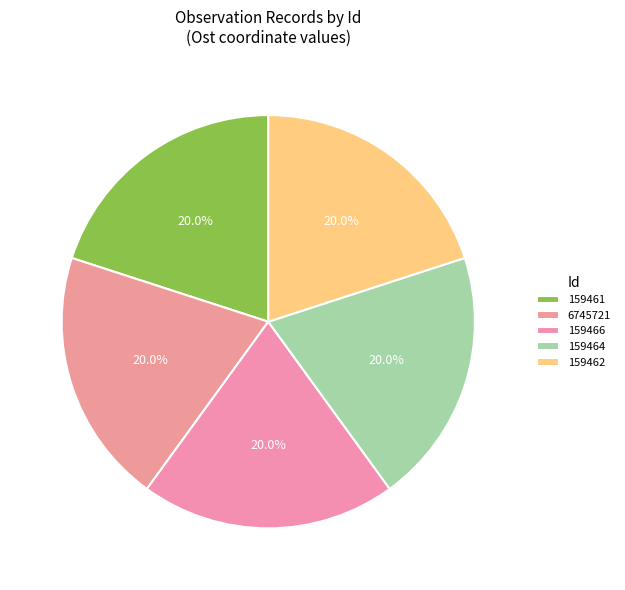

Count the number of slices in the pie.

5